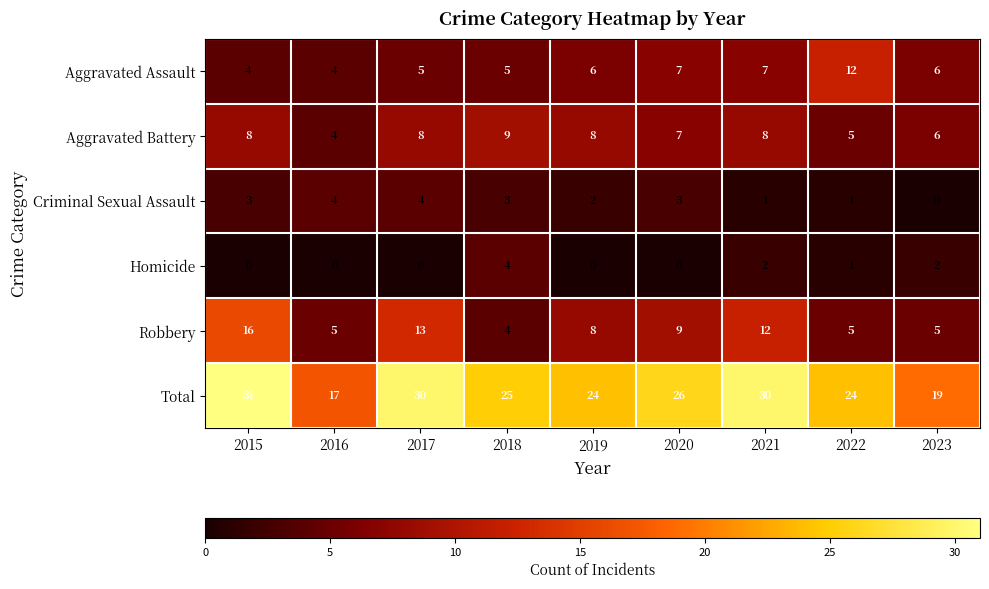

The Homicide series shows 1 at 2020. True or false?

False